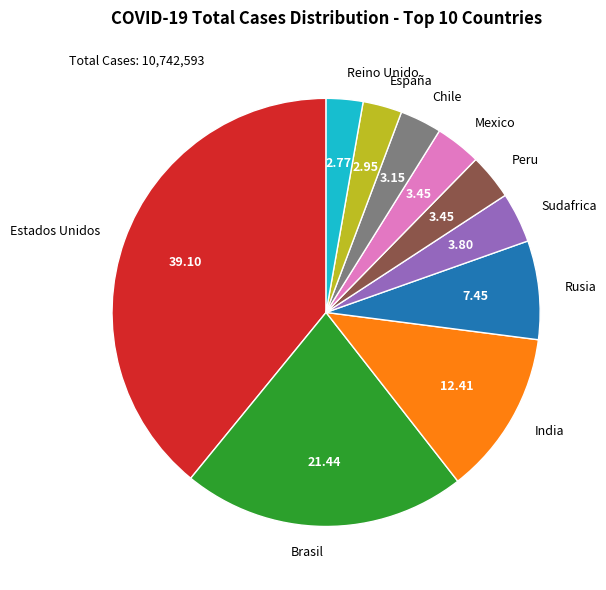

Does any single category account for the majority?

No